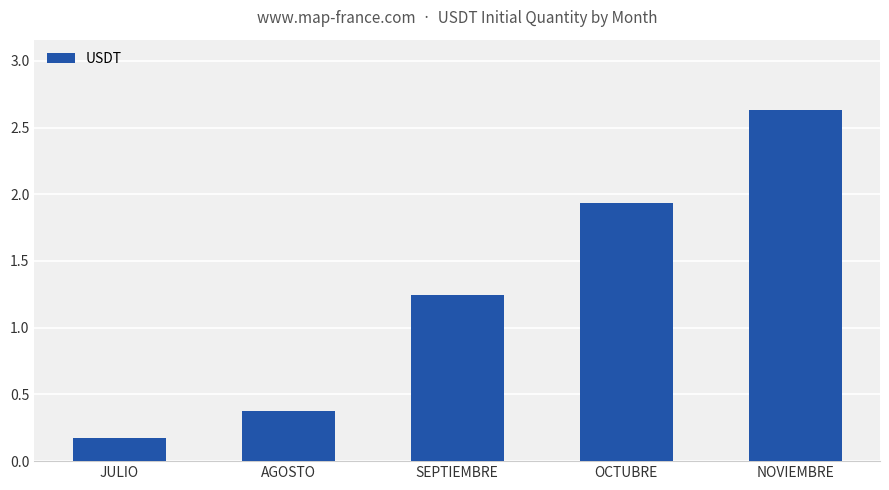

What is the label of the 3rd bar from the right?

SEPTIEMBRE